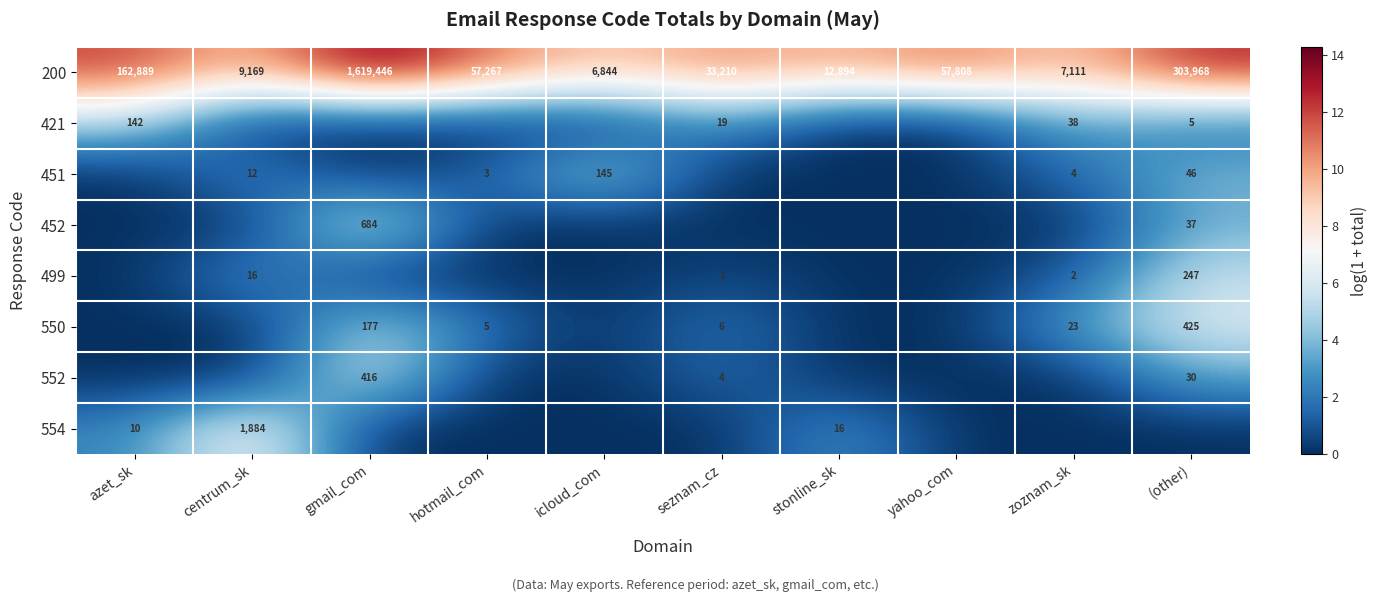

At which category is the sum across all series the highest?

(other)